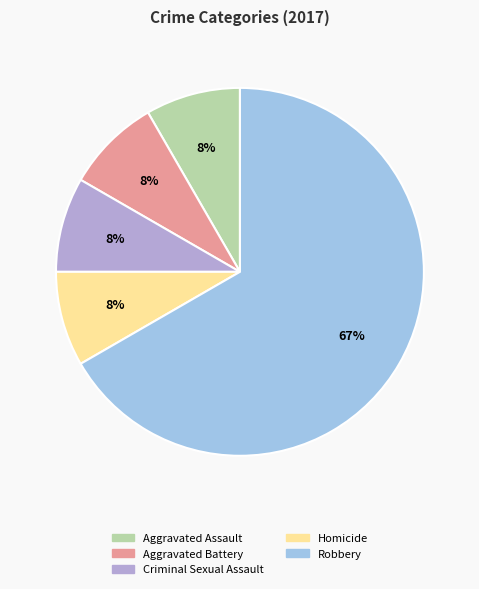

The Robbery slice represents 60% of the pie. True or false?

False